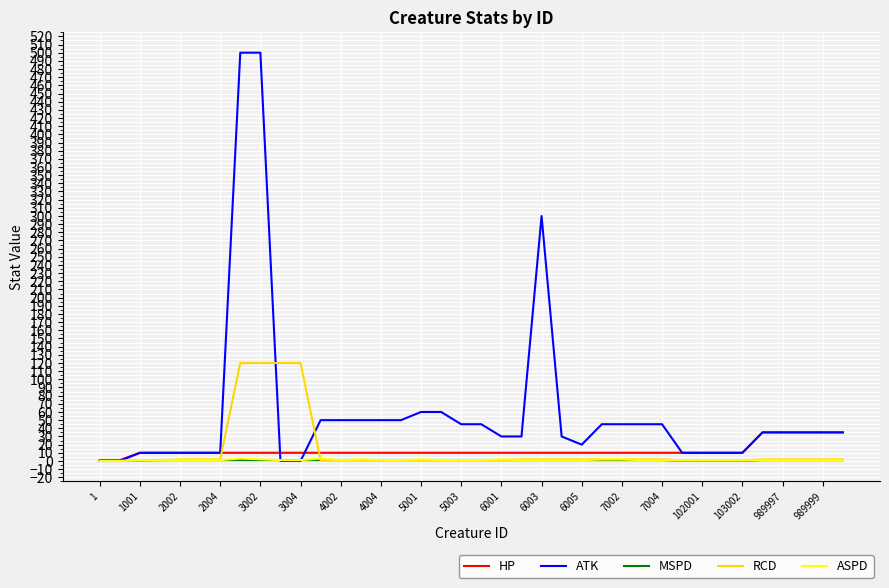

Which series has the largest range (max minus min)?

ATK